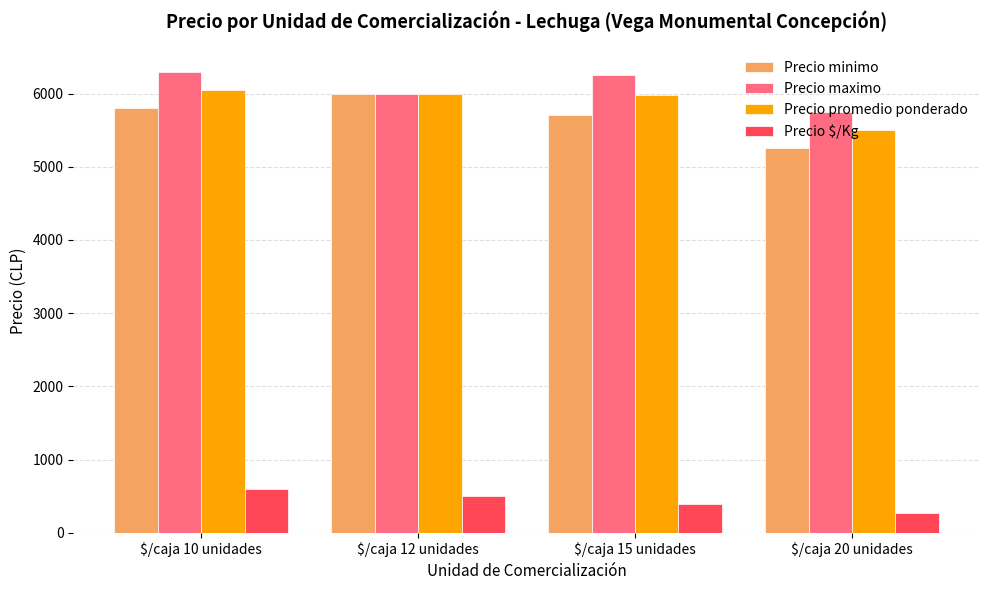

What is the approximate value of Precio promedio ponderado at $/caja 20 unidades, to the nearest 10?

5500